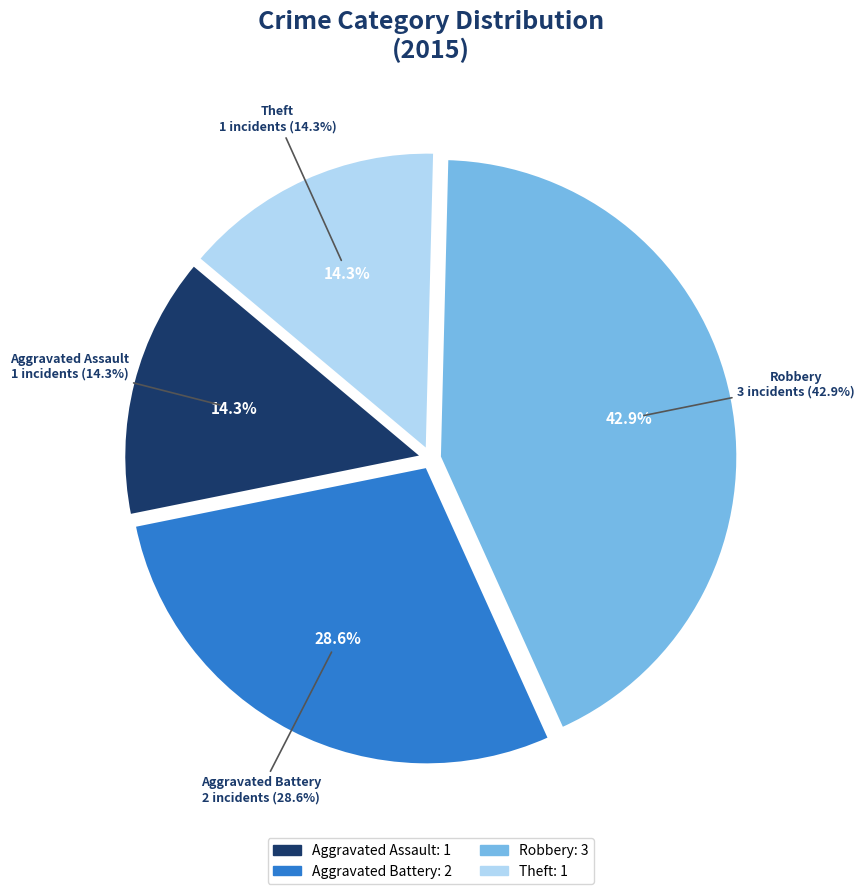

To the nearest percent, what portion does Theft represent?

14%